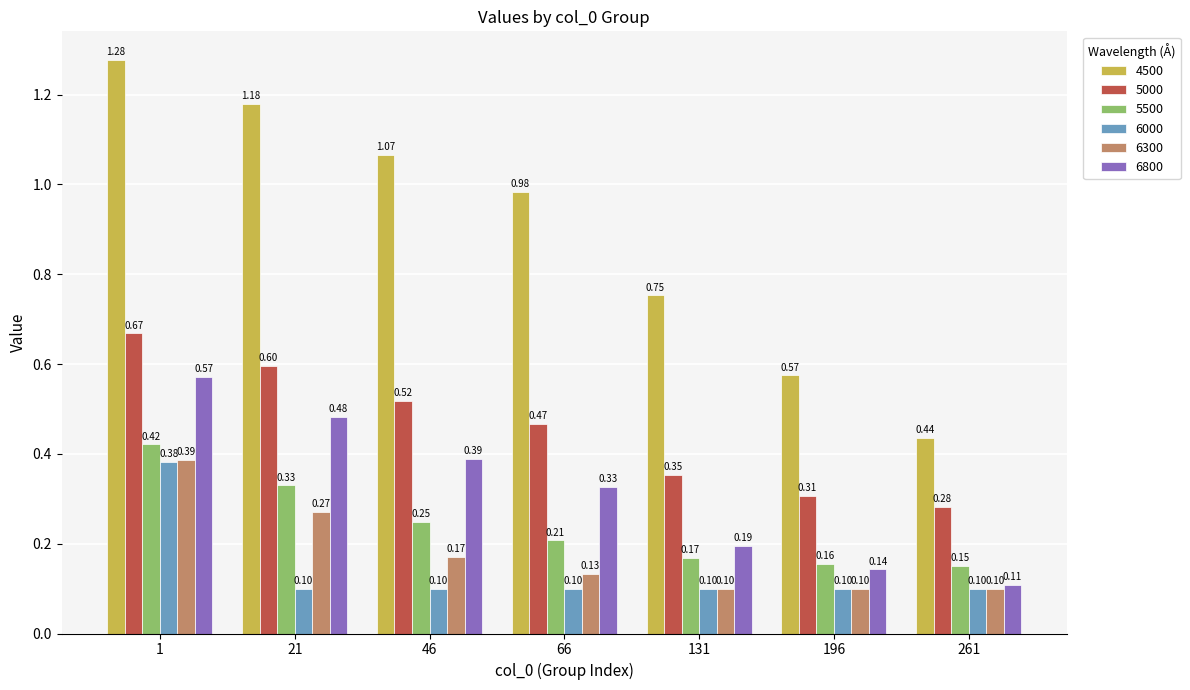

Rank the series at 46 from lowest to highest value.

6000, 6300, 5500, 6800, 5000, 4500